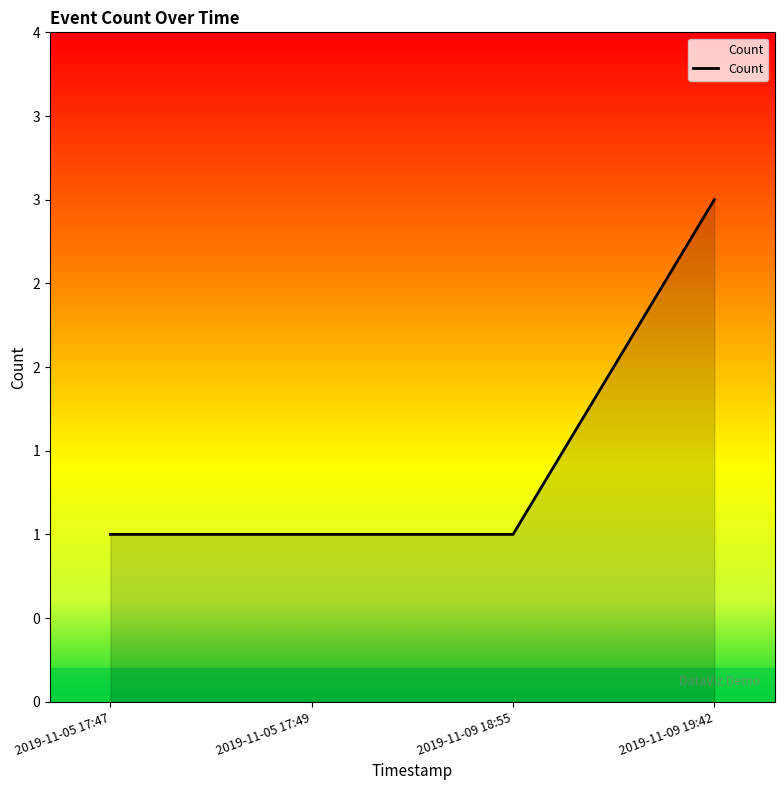

The chart shows a value of 0 at 2019-11-05 17:49. True or false?

False